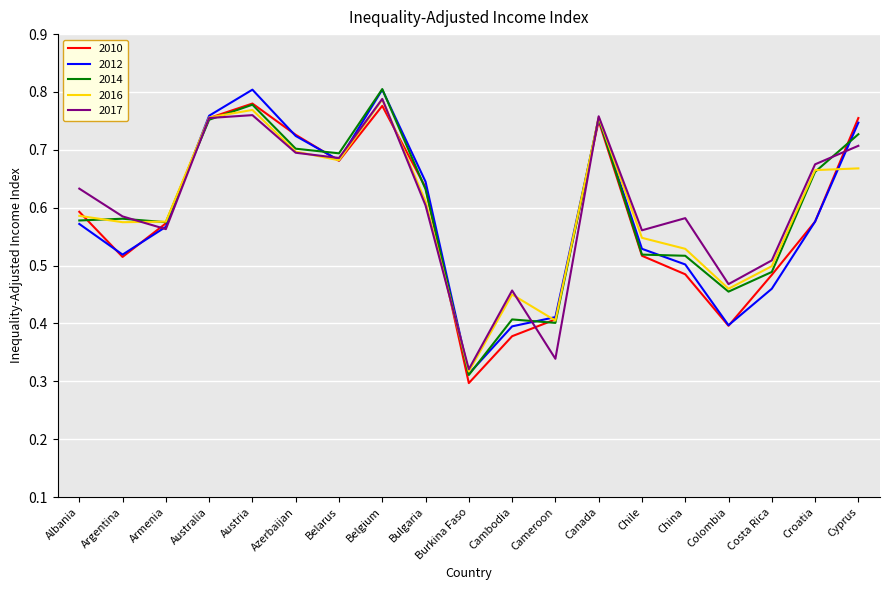

Which category has the highest value in the 2017 series?

Belgium